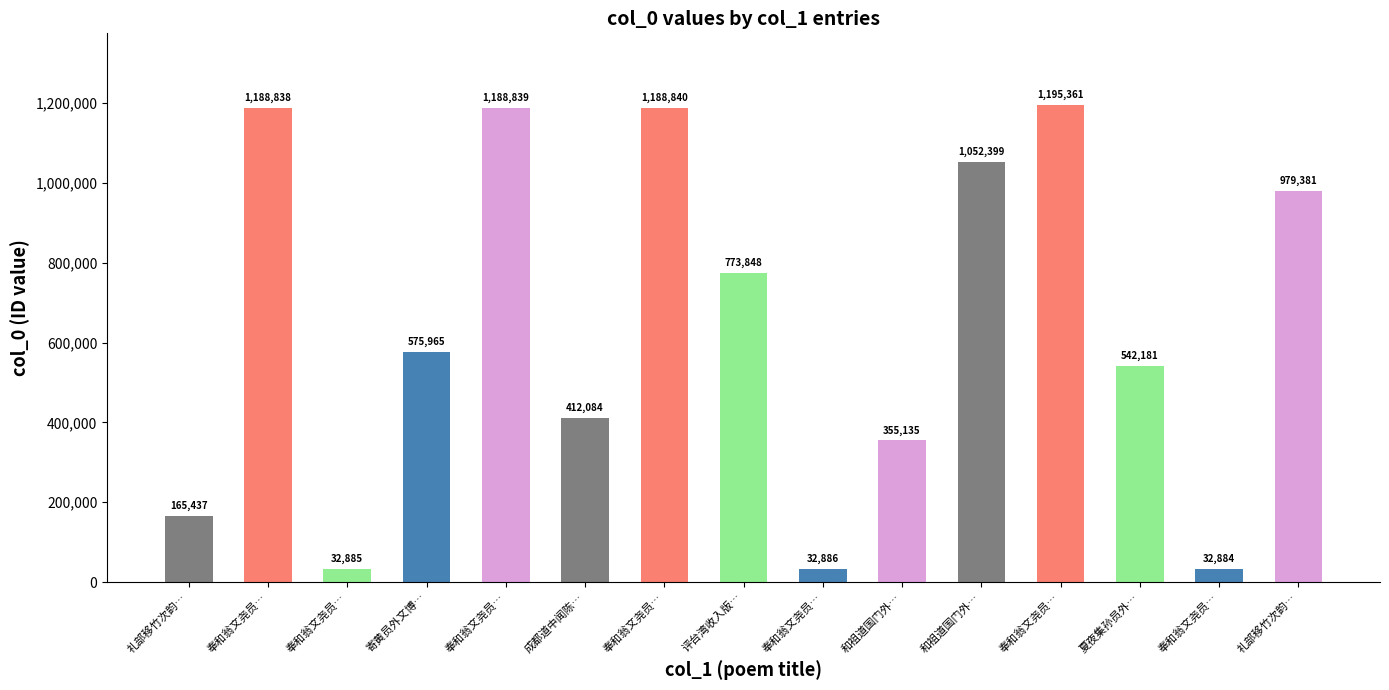

Count the number of data series in this chart.

1